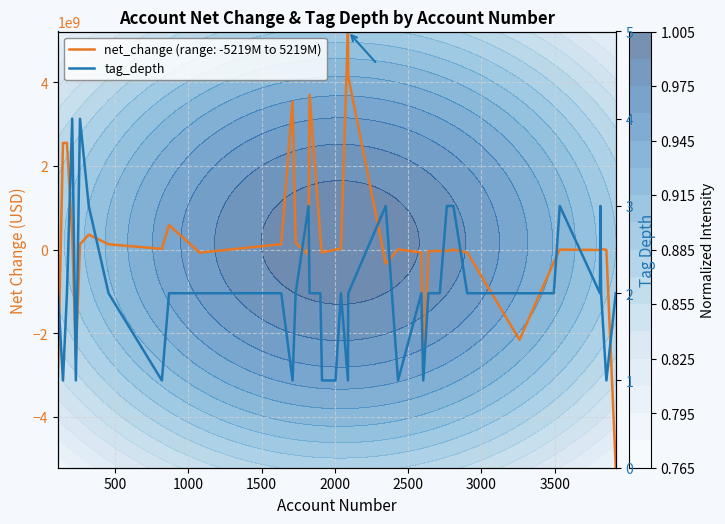

Reading left to right, what are all the values shown in this chart?

2	1	2	4	1	4	3	2	1	2	2	2	1	2	3	2	2	1	1	2	1	2	3	1	2	1	2	2	2	3	3	2	2	2	3	2	3	2	1	2